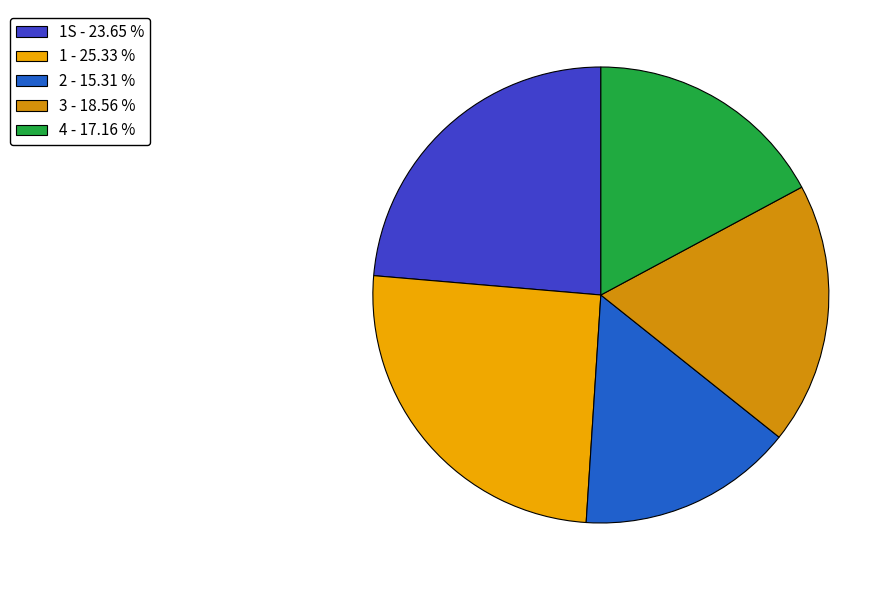

Which category has the biggest portion of the pie?

1 - 25.33 %